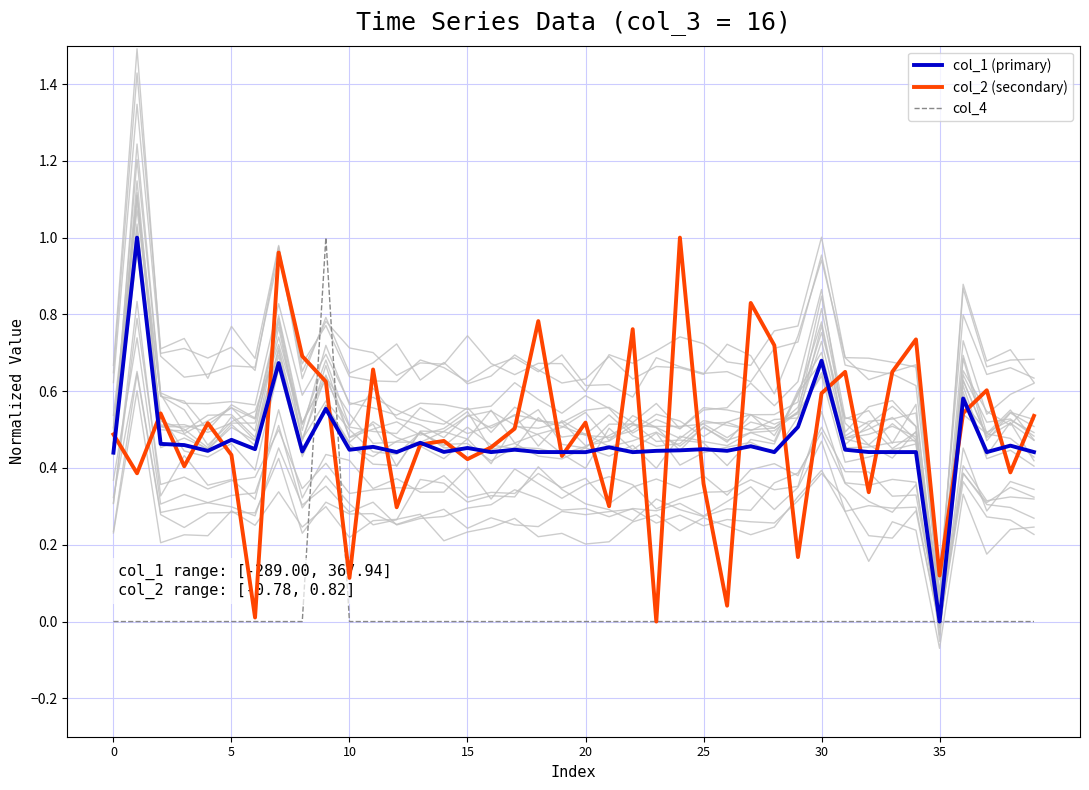

True or false: col_4 has more than 1 interior local peaks.

False